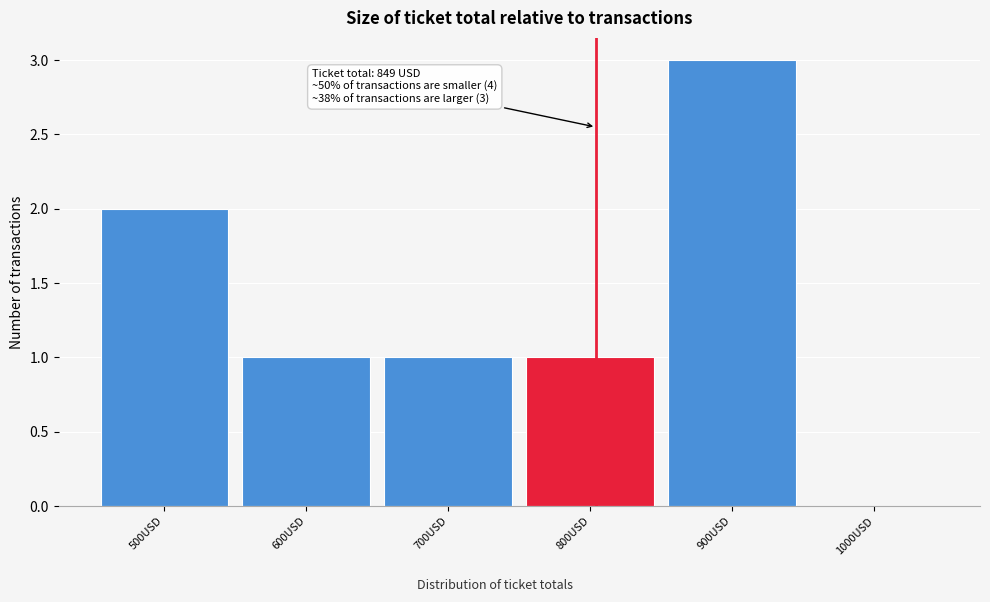

Reading left to right, list all the values displayed in this chart.

500USD=2	600USD=1	700USD=1	800USD=1	900USD=3	1000USD=0